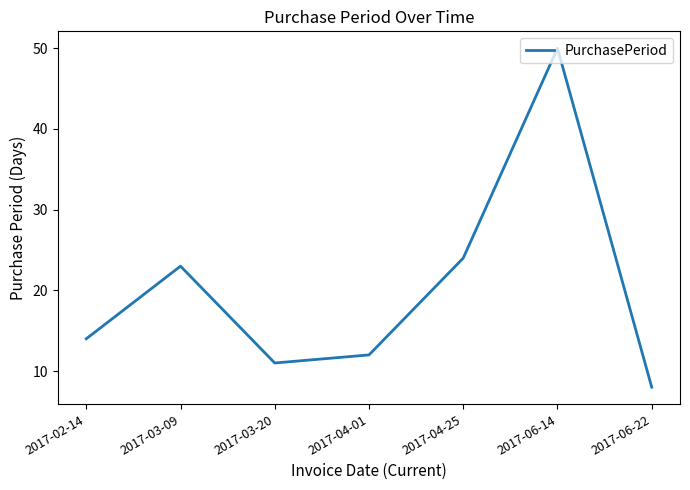

What position from the left is 2017-02-14?

1